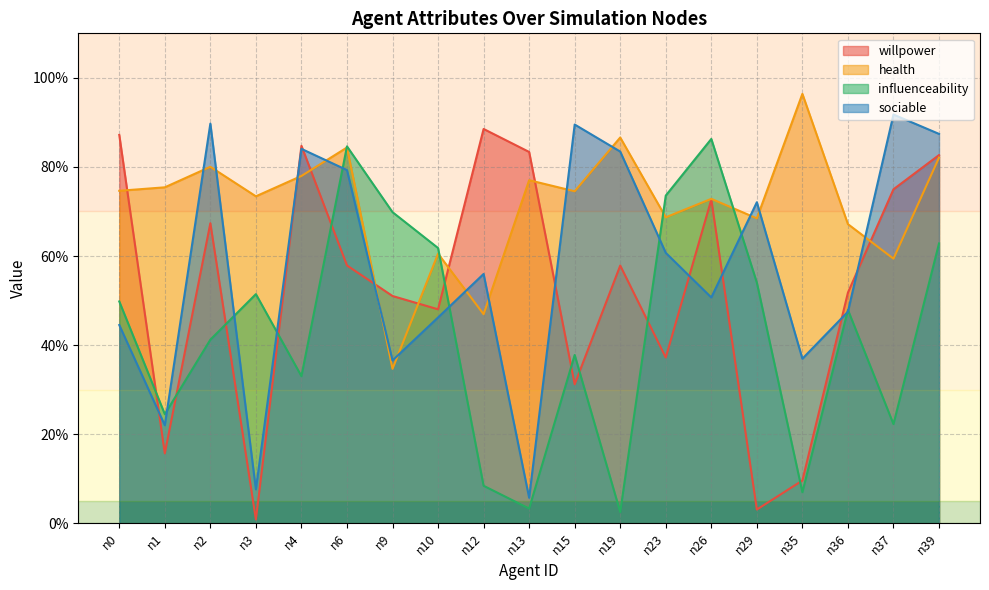

What is the difference between the maximum and minimum values in the health series?

0.6